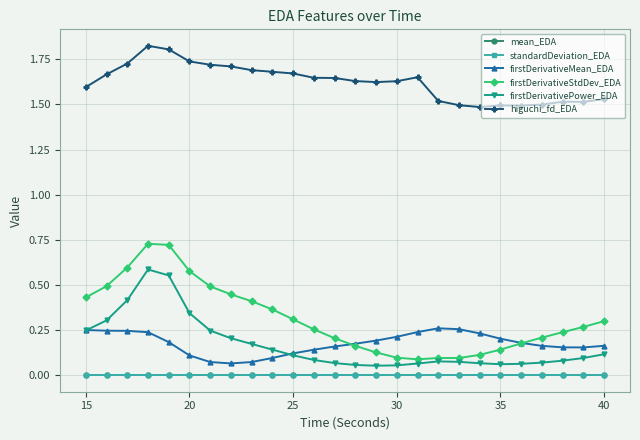

At how many categories does at least one series exceed 1?

26